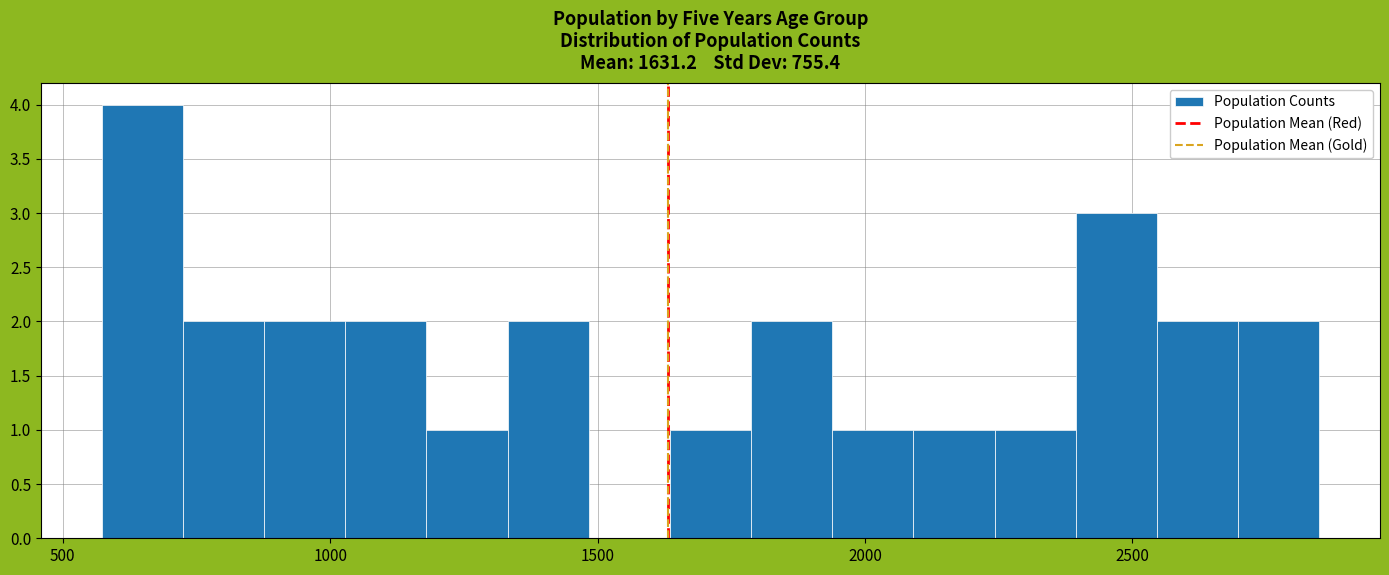

Around what value on the x-axis is the tallest bar? Give the approximate position of its centre, as read against the axis.

650